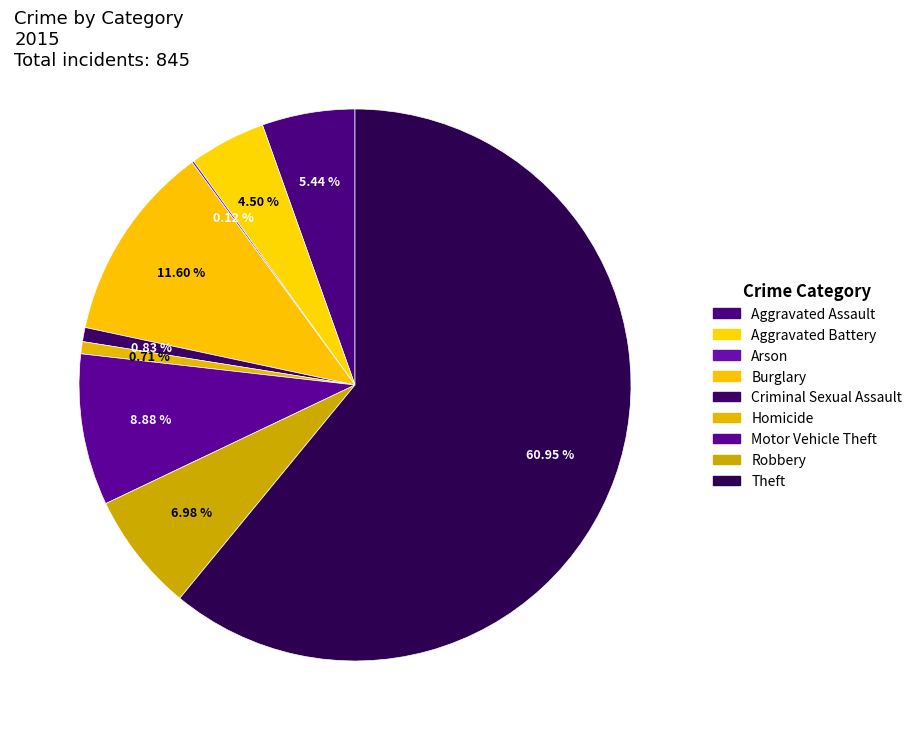

What percentage do Arson and Homicide together represent?

0.8%